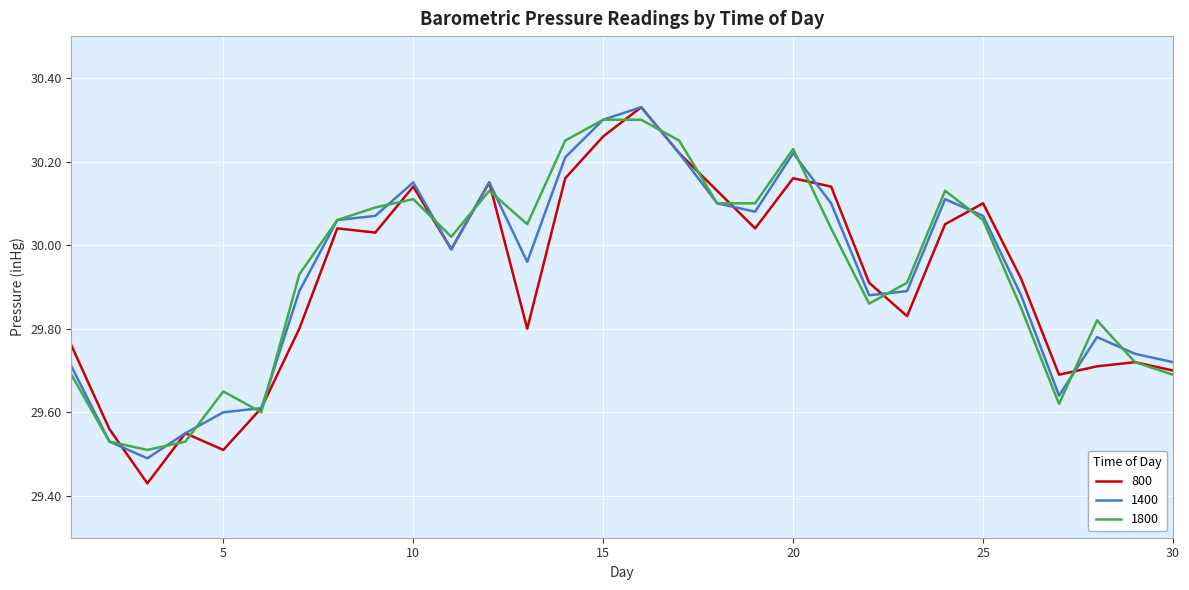

Which series has the largest range (max minus min)?

800